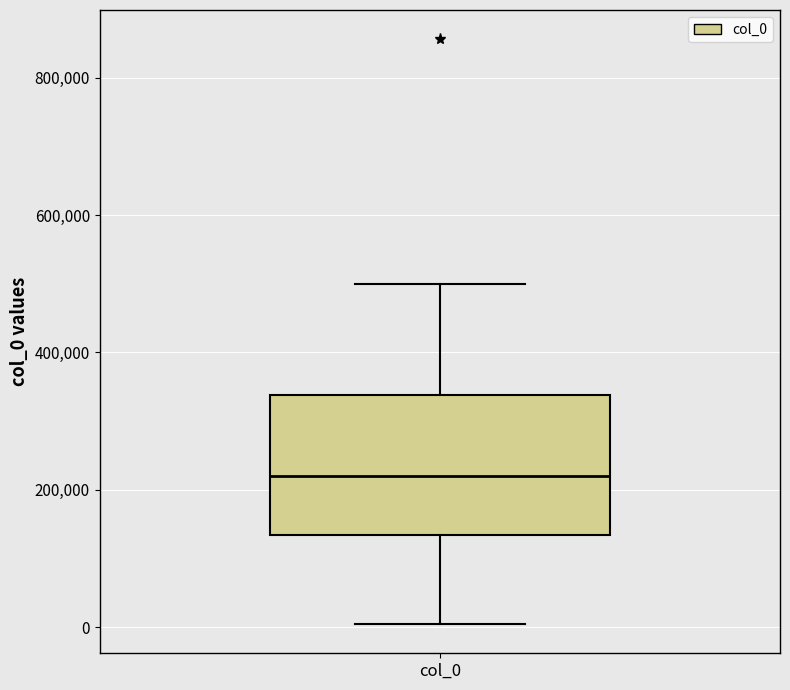

Transcribe this box plot: give where the median line is, the range the box spans, and where the two whiskers end, as read against the y-axis. The values are not printed on the chart, so give them approximately, as read against the axis.

median 220000, box 140000 to 340000, whiskers 0 to 500000